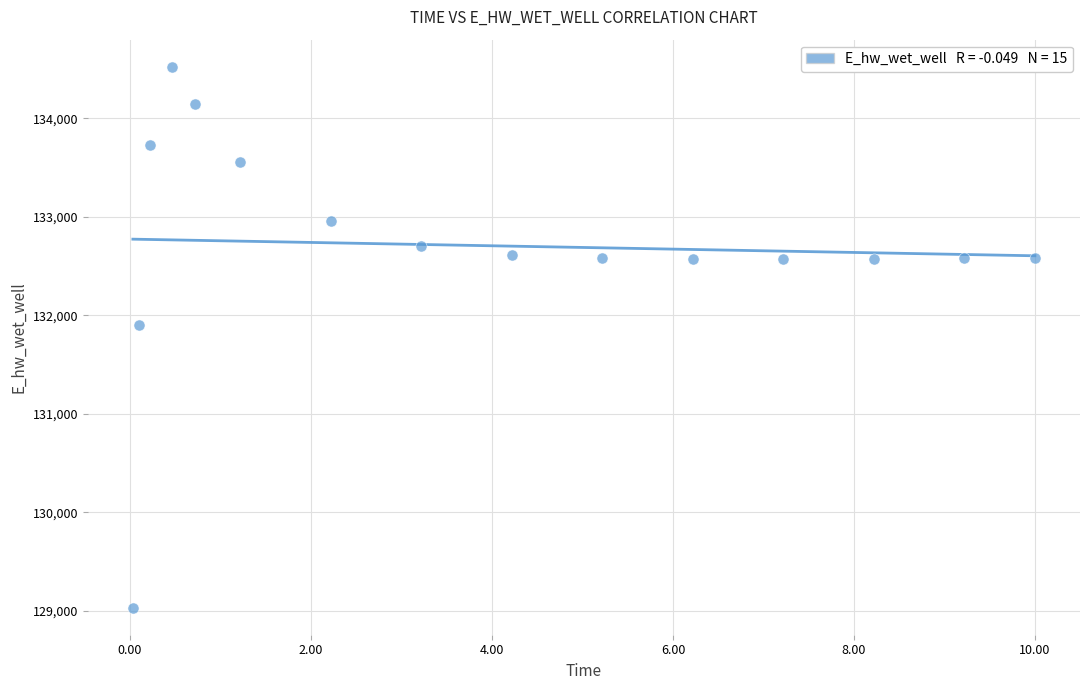

What Y value in the scatter plot is closest to 131777?

131896.7